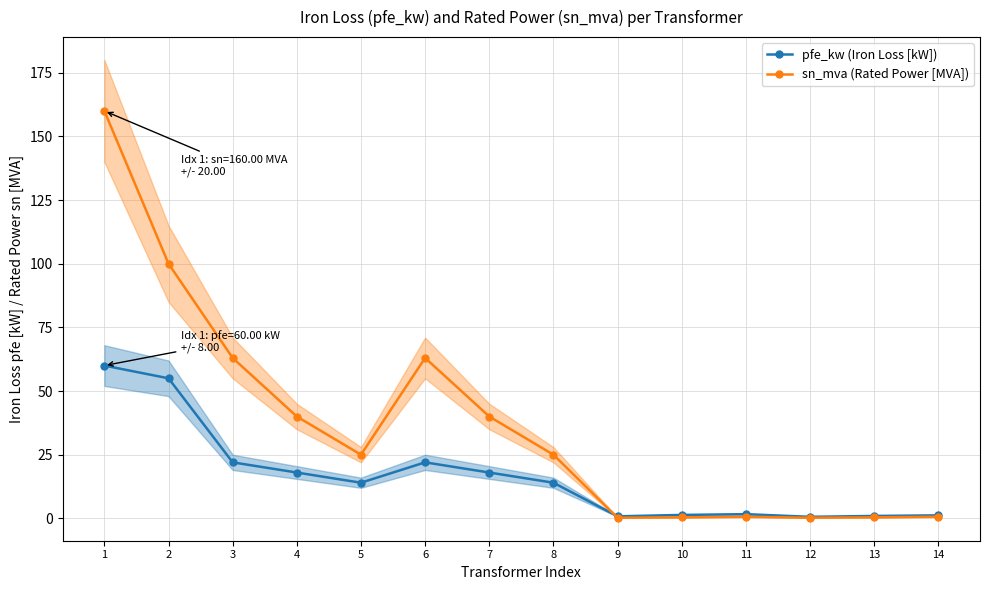

Reading left to right, what are all the values shown in this chart?

pfe_kw (Iron Loss [kW]): 60.0	55.0	22.0	18.0	14.0	22.0	18.0	14.0	0.8	1.4	1.6	0.6	0.9	1.2
sn_mva (Rated Power [MVA]): 160.0	100.0	63.0	40.0	25.0	63.0	40.0	25.0	0.2	0.4	0.6	0.2	0.4	0.6